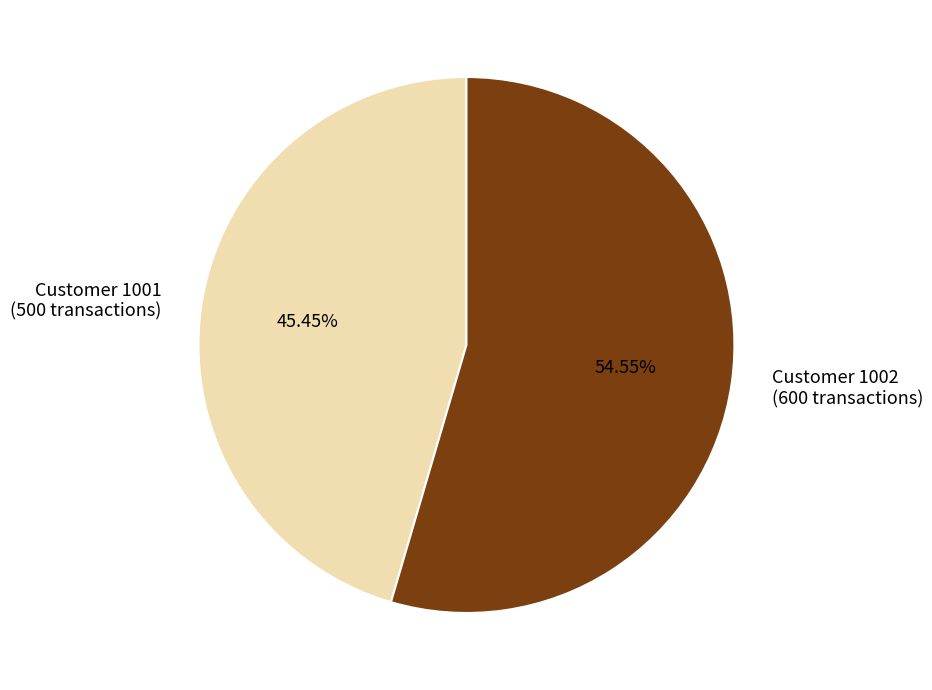

How many segments does this pie chart have?

2